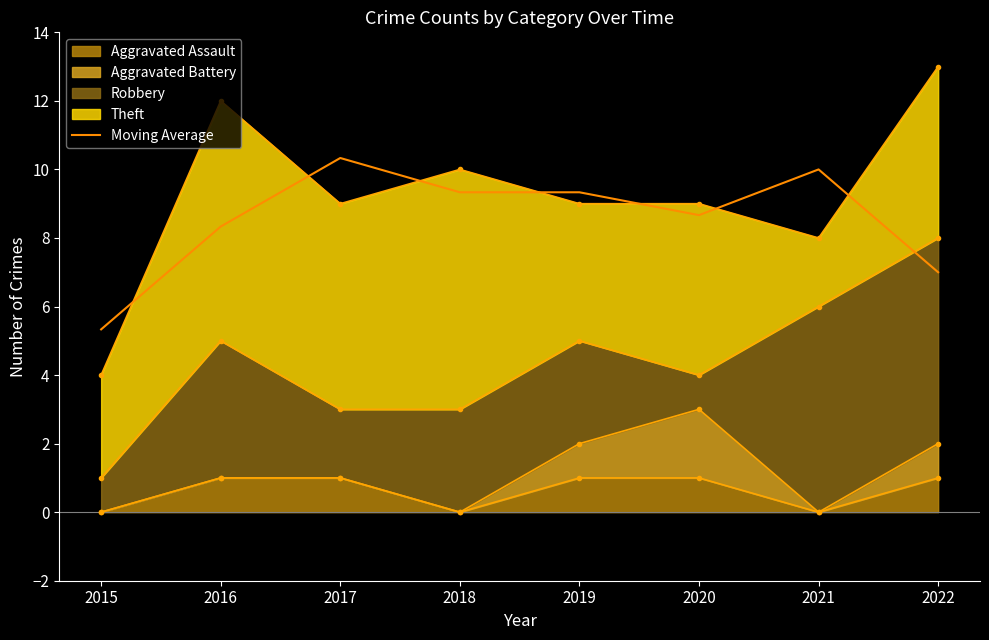

Does the chart display data point markers on the line(s)?

No